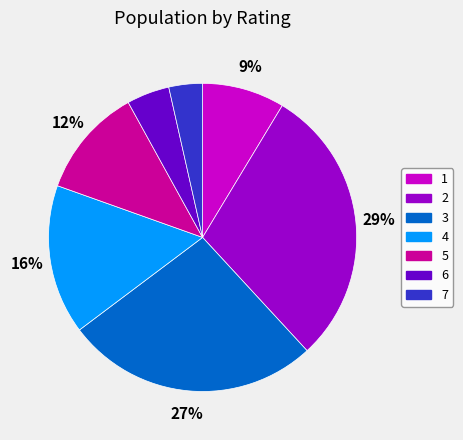

Which category has the biggest portion of the pie?

2